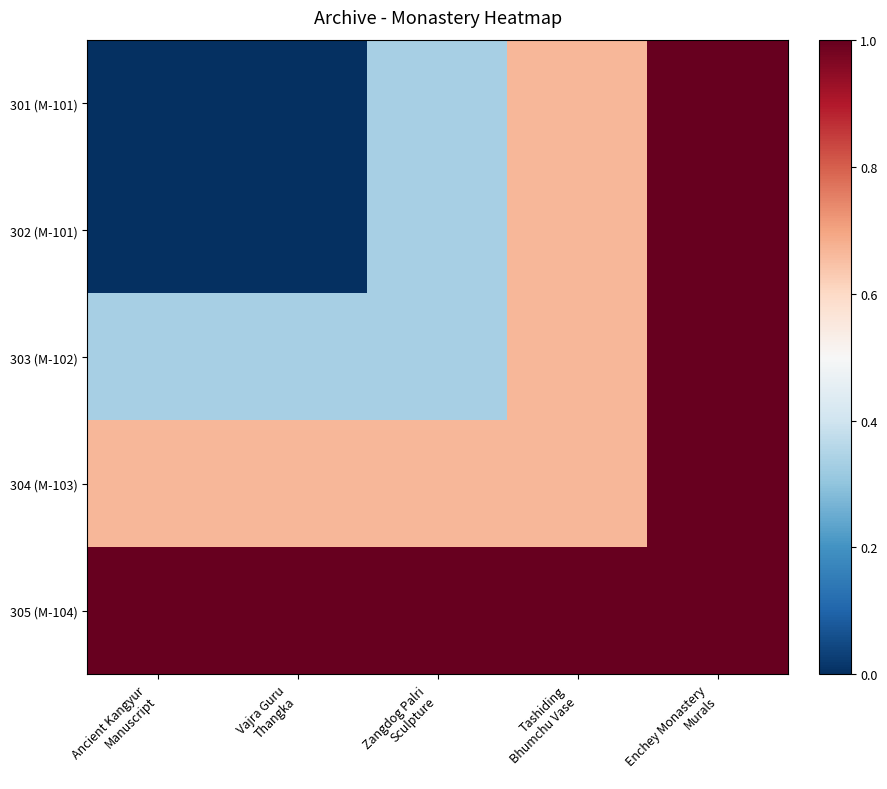

Reading left to right, list all the values displayed in this chart.

301 (M-101): Ancient Kangyur
Manuscript=0.0	Vajra Guru
Thangka=0.0	Zangdog Palri
Sculpture=0.3	Tashiding
Bhumchu Vase=0.7	Enchey Monastery
Murals=1.0
302 (M-101): Ancient Kangyur
Manuscript=0.0	Vajra Guru
Thangka=0.0	Zangdog Palri
Sculpture=0.3	Tashiding
Bhumchu Vase=0.7	Enchey Monastery
Murals=1.0
303 (M-102): Ancient Kangyur
Manuscript=0.3	Vajra Guru
Thangka=0.3	Zangdog Palri
Sculpture=0.3	Tashiding
Bhumchu Vase=0.7	Enchey Monastery
Murals=1.0
304 (M-103): Ancient Kangyur
Manuscript=0.7	Vajra Guru
Thangka=0.7	Zangdog Palri
Sculpture=0.7	Tashiding
Bhumchu Vase=0.7	Enchey Monastery
Murals=1.0
305 (M-104): Ancient Kangyur
Manuscript=1.0	Vajra Guru
Thangka=1.0	Zangdog Palri
Sculpture=1.0	Tashiding
Bhumchu Vase=1.0	Enchey Monastery
Murals=1.0